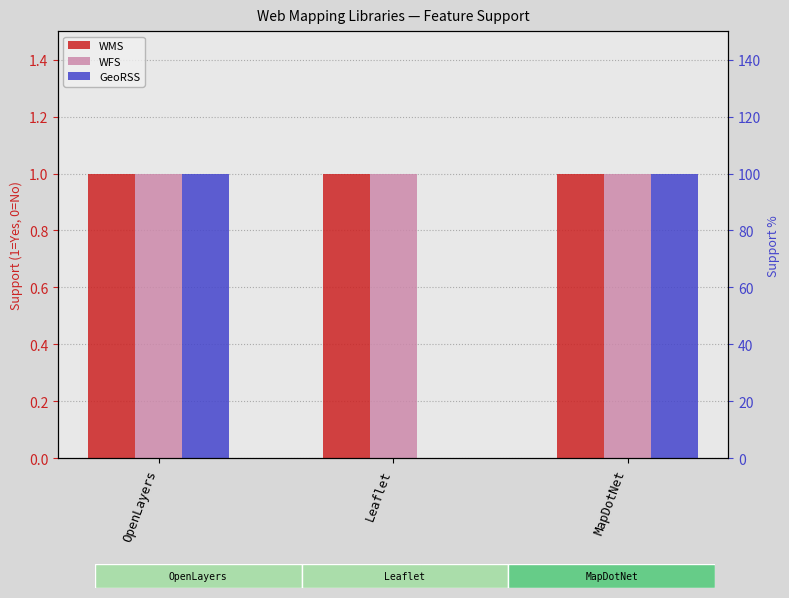

Is the value of GeoRSS at OpenLayers greater than the value of WMS at OpenLayers?

No